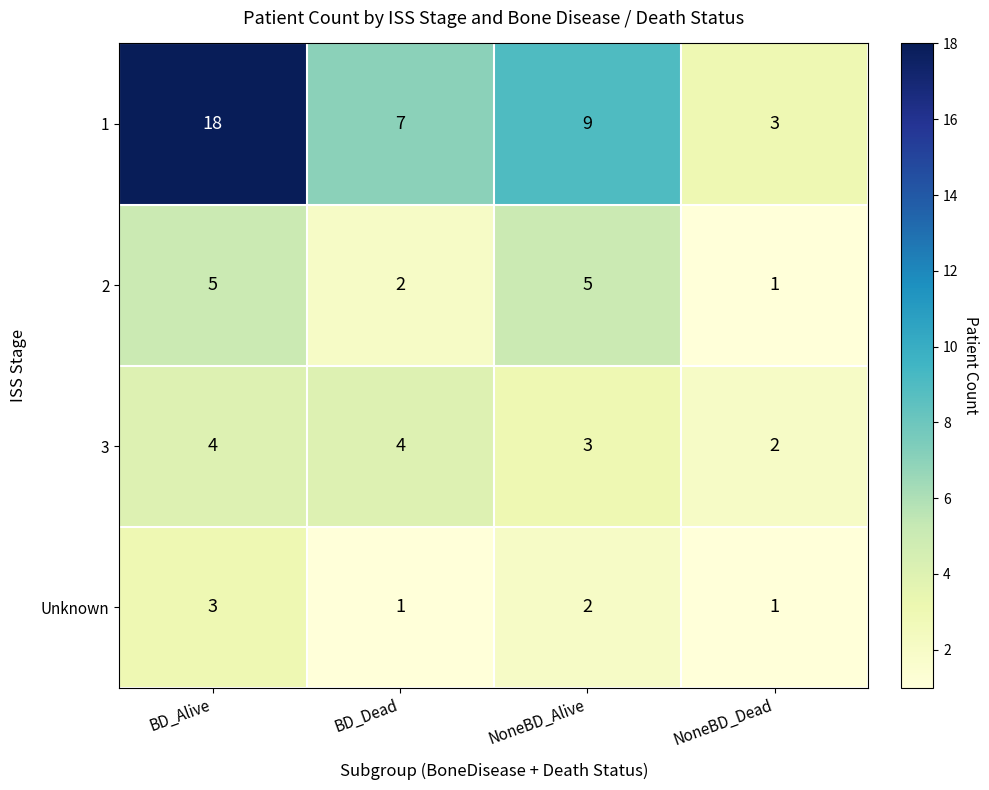

Reading left to right, what are all the values shown in this chart?

1: BD_Alive=18	BD_Dead=7	NoneBD_Alive=9	NoneBD_Dead=3
2: BD_Alive=5	BD_Dead=2	NoneBD_Alive=5	NoneBD_Dead=1
3: BD_Alive=4	BD_Dead=4	NoneBD_Alive=3	NoneBD_Dead=2
Unknown: BD_Alive=3	BD_Dead=1	NoneBD_Alive=2	NoneBD_Dead=1